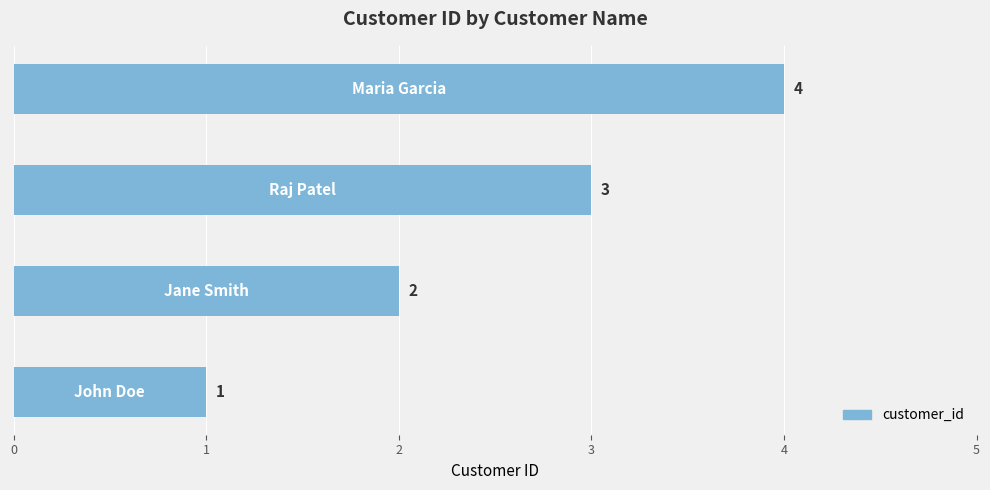

What is the maximum value shown in the chart?

4